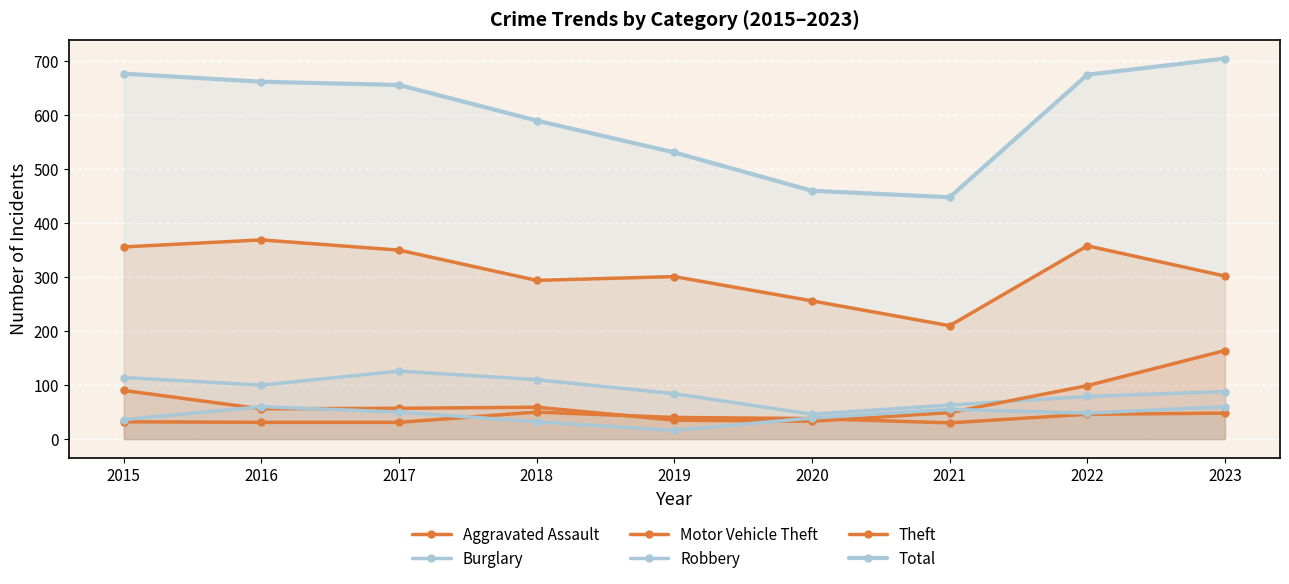

Between 2015 and 2022, which series saw the biggest shift?

Burglary